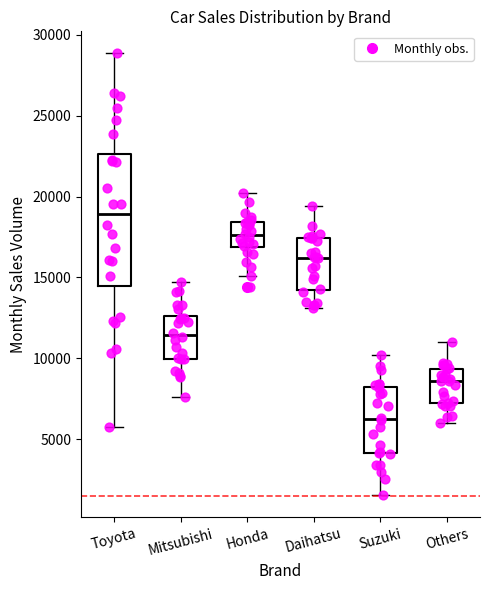

Reading left to right, transcribe this box plot: for each box, give where its median line is, the range the box spans, and where its two whiskers end, as read against the y-axis. The values are not printed on the chart, so give them approximately, as read against the axis.

Toyota: median 19000, box 14500 to 22500, whiskers 6000 to 29000
Mitsubishi: median 11500, box 10000 to 12500, whiskers 7500 to 14500
Honda: median 17500, box 17000 to 18500, whiskers 15000 to 20000
Daihatsu: median 16000, box 14000 to 17500, whiskers 13000 to 19500
Suzuki: median 6000, box 4000 to 8000, whiskers 1500 to 10000
Others: median 8500, box 7000 to 9500, whiskers 6000 to 11000